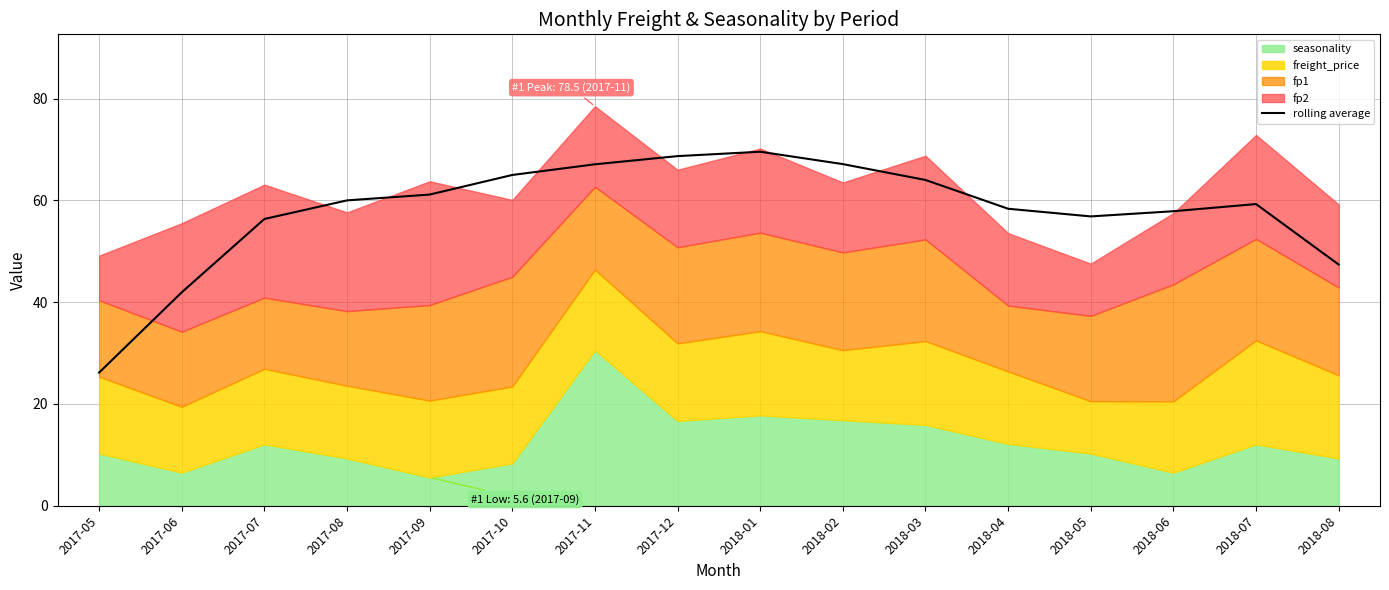

How many data points are above 60?

8